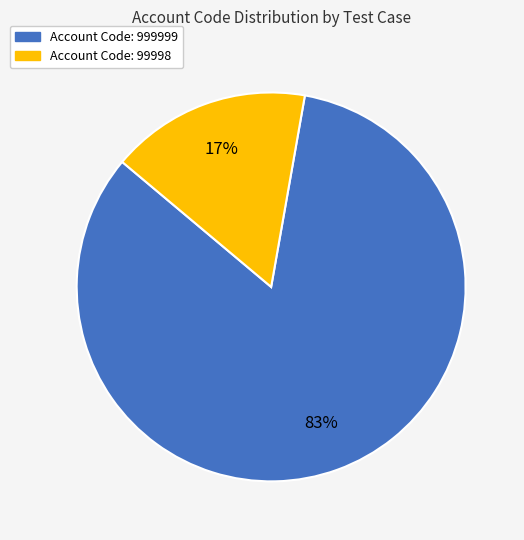

To the nearest percent, what is the average slice percentage?

50%